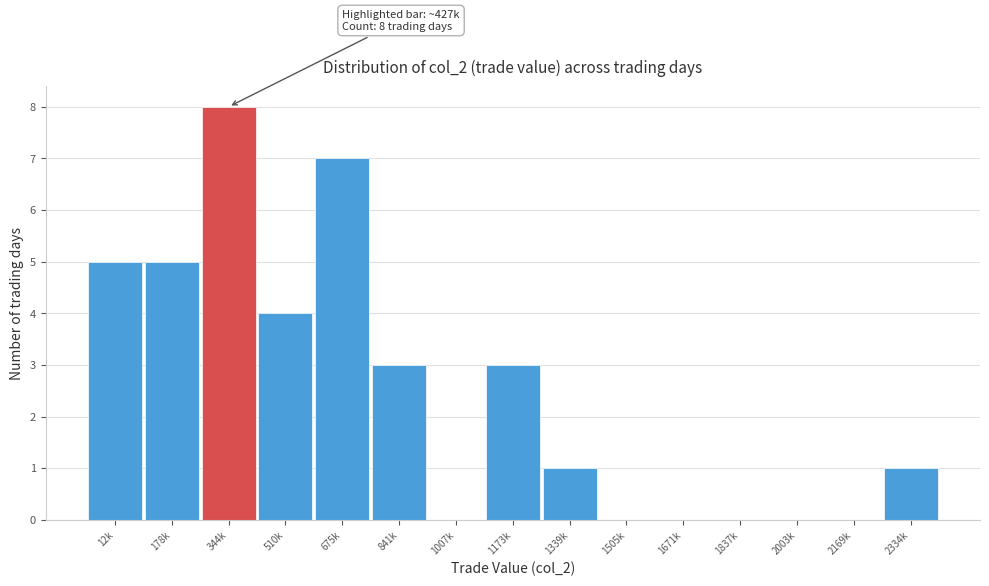

Reading left to right, transcribe all the data shown in this chart.

12k=5	178k=5	344k=8	510k=4	675k=7	841k=3	1007k=0	1173k=3	1339k=1	1505k=0	1671k=0	1837k=0	2003k=0	2169k=0	2334k=1